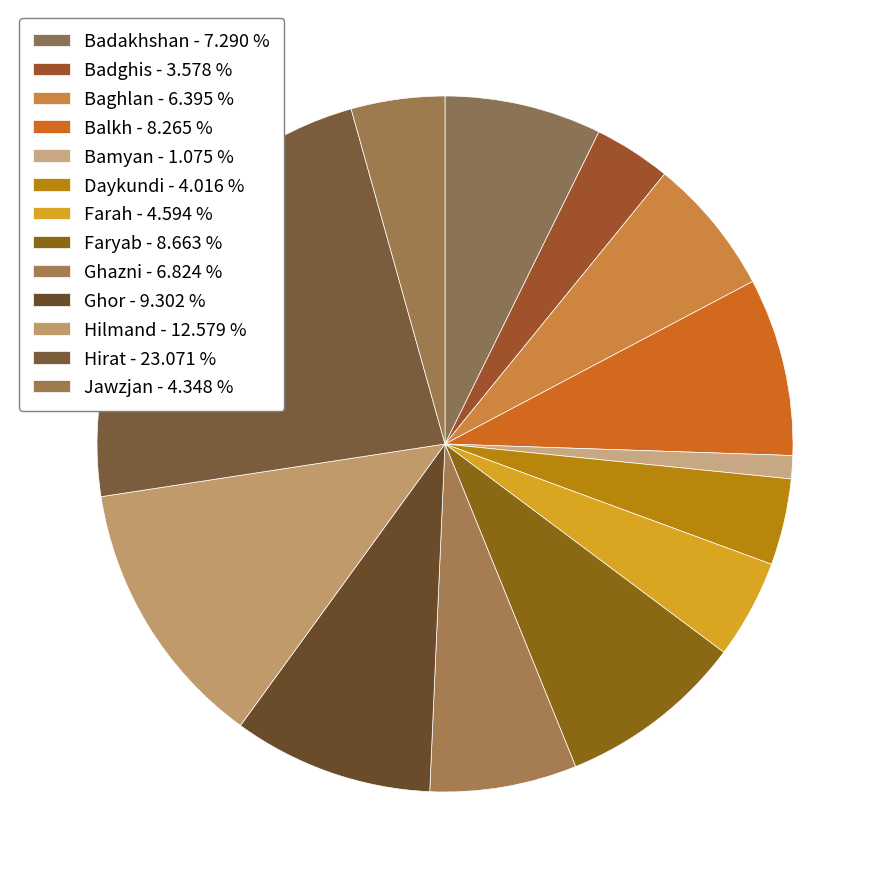

How many slices are in this pie chart?

13